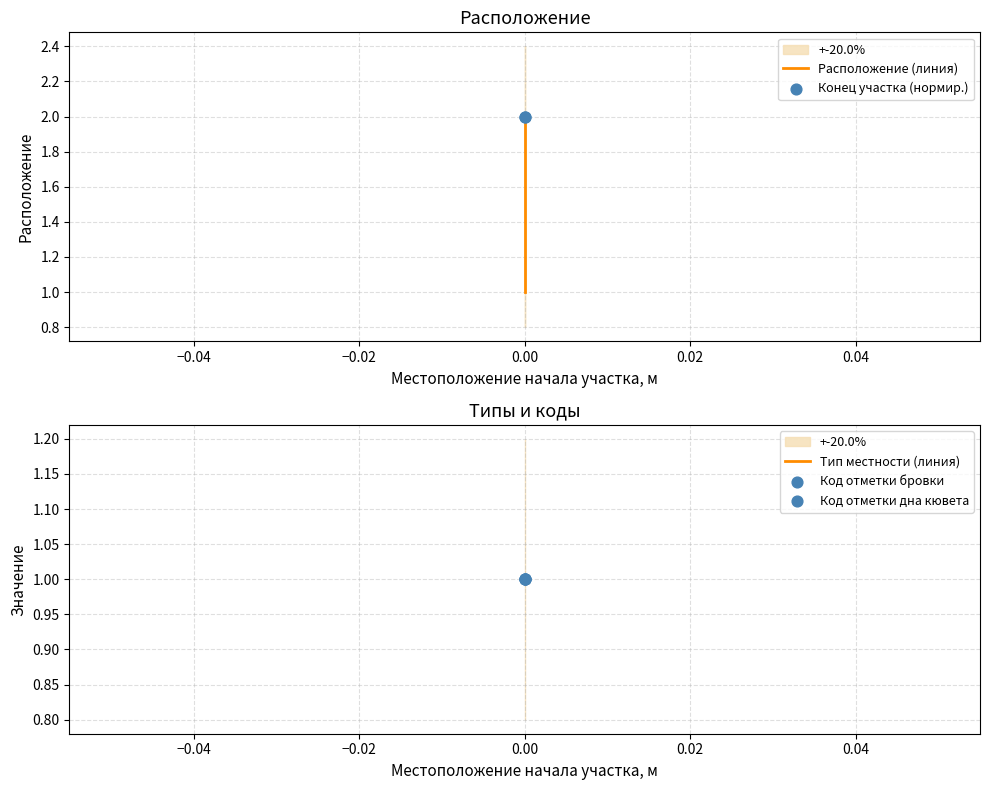

Which series reaches the minimum Y coordinate?

Расположение (линия)